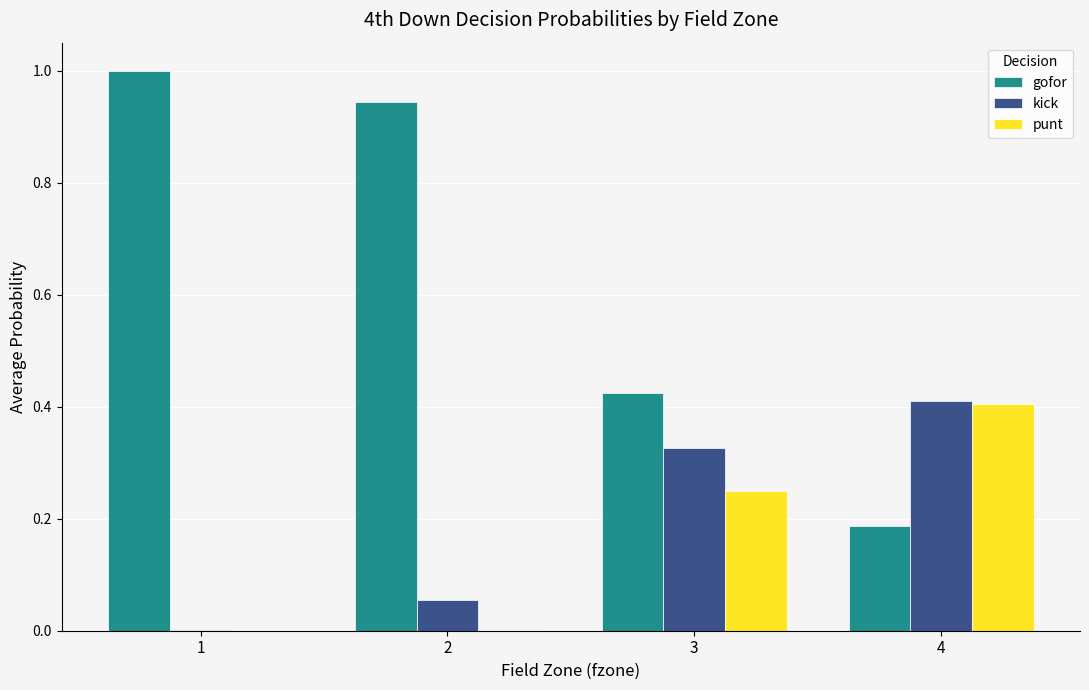

Between 2 and 4, which series saw the biggest shift?

gofor